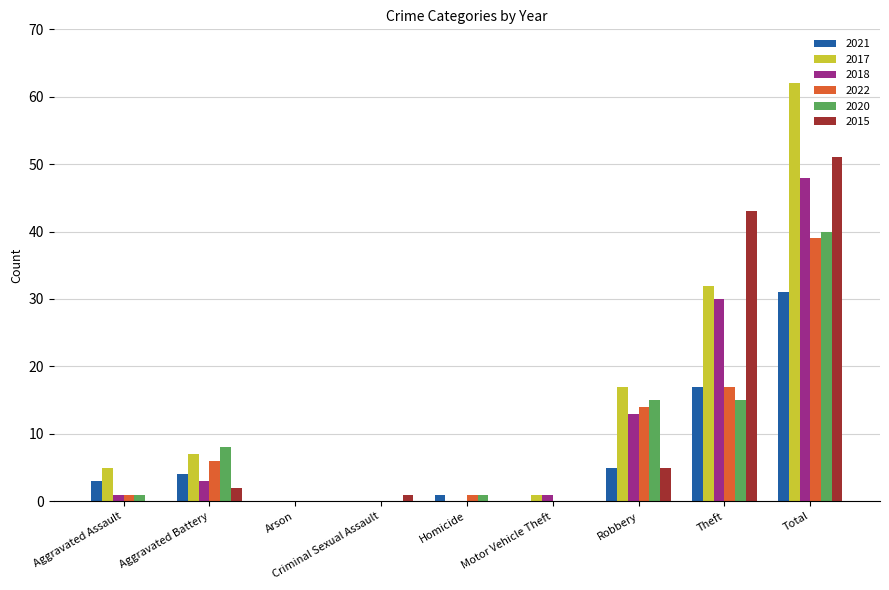

What is the maximum value shown in the chart?

62